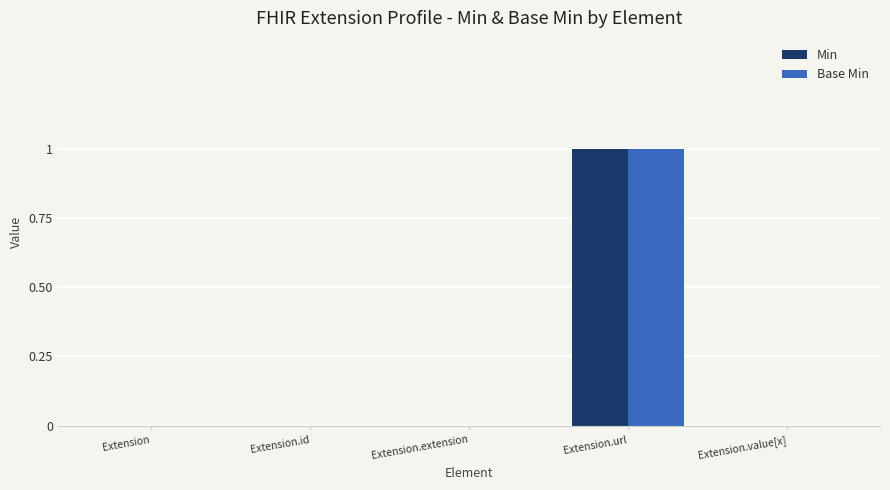

What are all the series names shown in the legend?

Min, Base Min